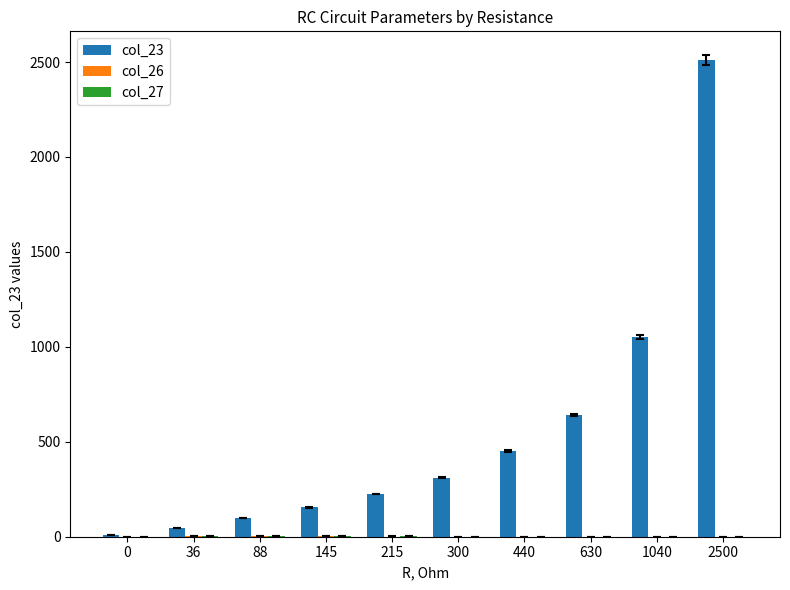

Count the number of categories in the chart.

10